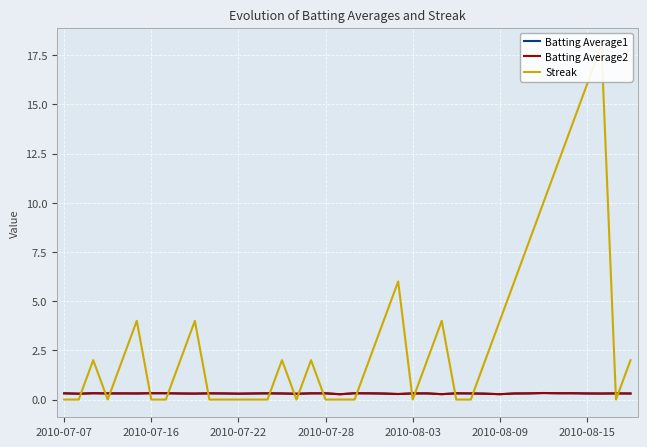

True or false: Batting Average2 has a value of 0.3 at 2010-07-28.

True